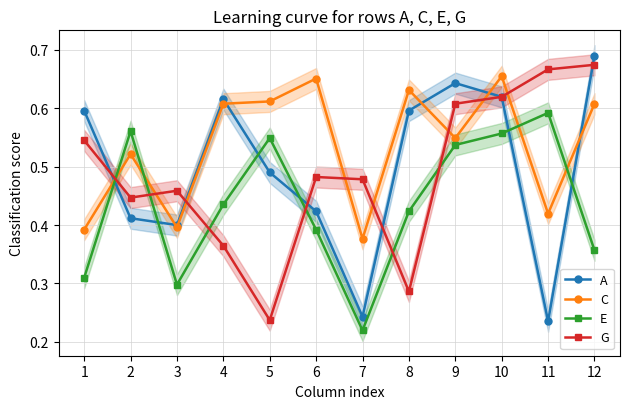

How many categories are shown in the chart?

12